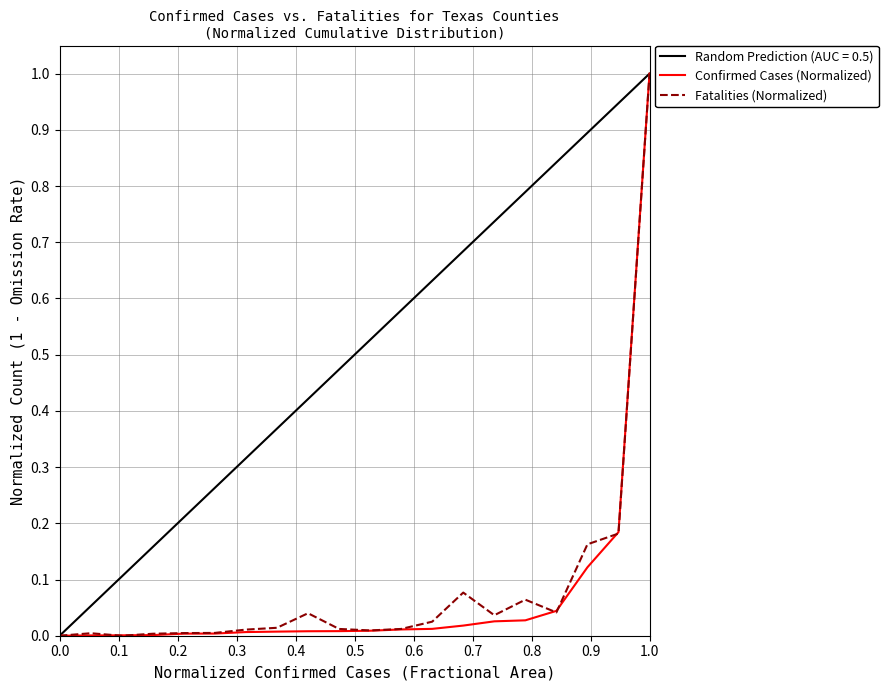

The Confirmed Cases (Normalized) series shows -0.6 at 0.0. True or false?

False